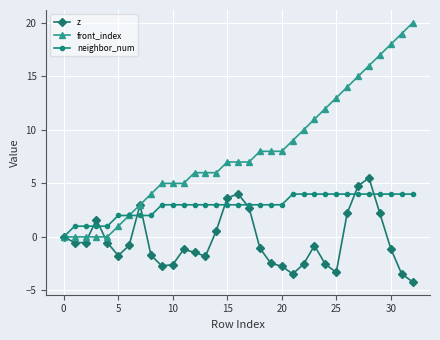

What is the minimum value shown in the chart?

-4.2